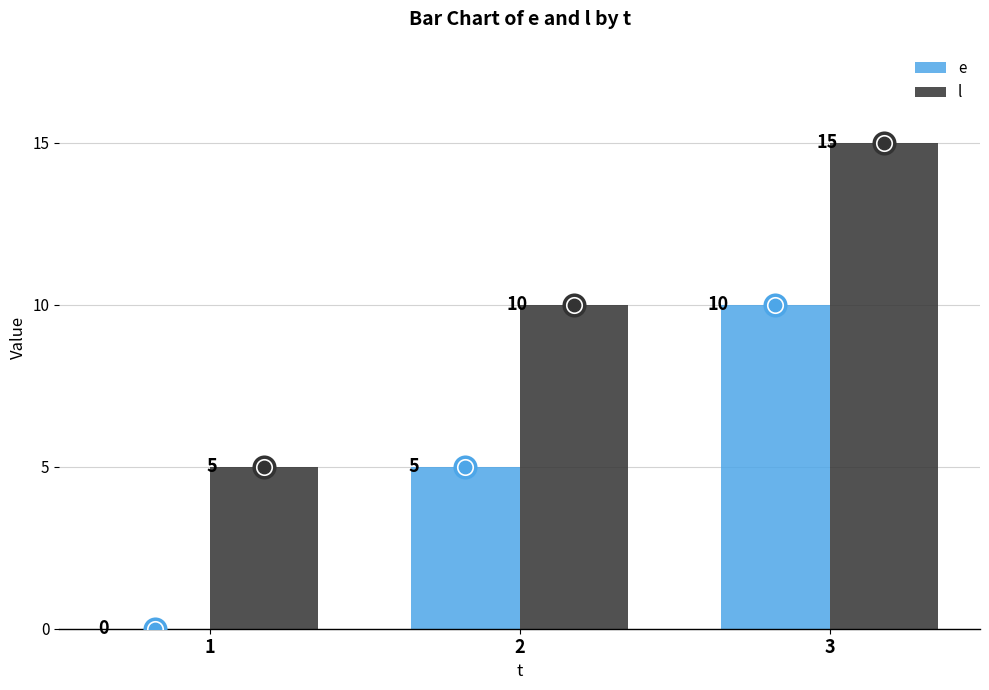

Which series reaches the maximum Y coordinate?

l